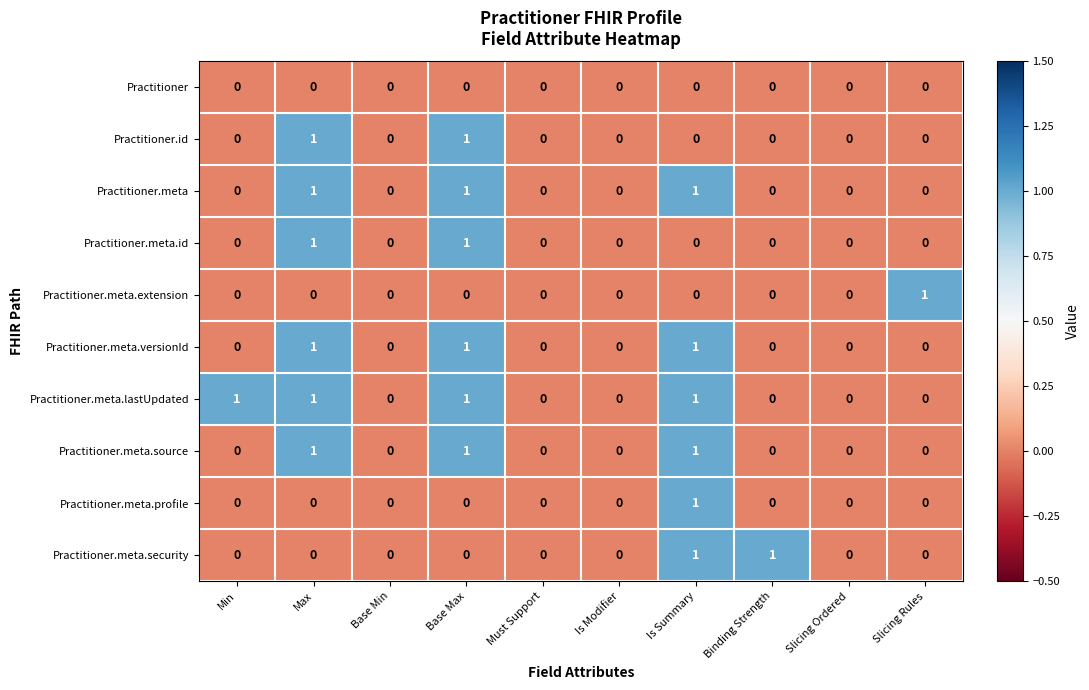

The Practitioner.meta.profile series shows 0 at Binding Strength. True or false?

True